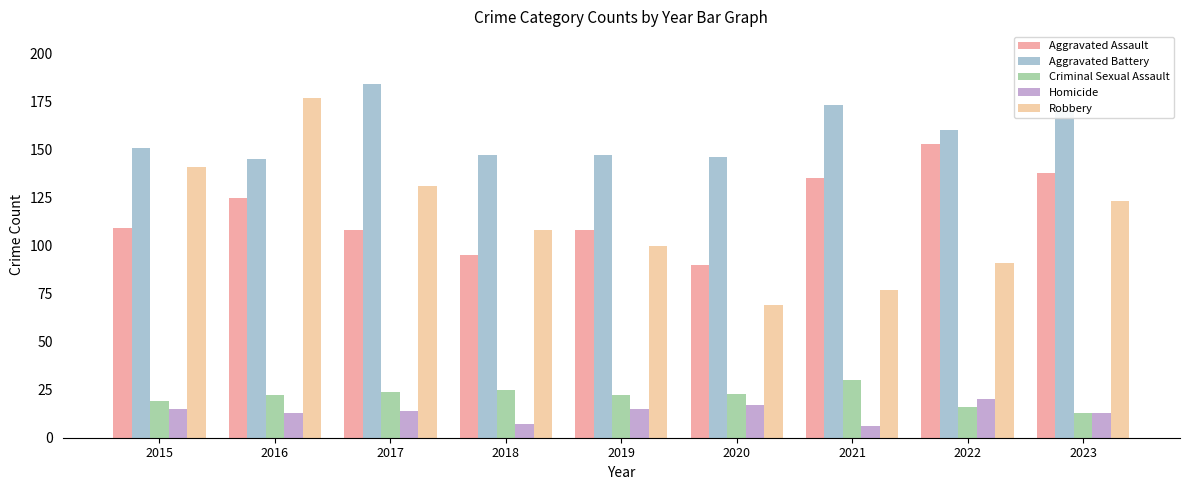

Reading left to right, what are all the values shown in this chart?

Aggravated Assault: 2015=109	2016=125	2017=108	2018=95	2019=108	2020=90	2021=135	2022=153	2023=138
Aggravated Battery: 2015=151	2016=145	2017=184	2018=147	2019=147	2020=146	2021=173	2022=160	2023=171
Criminal Sexual Assault: 2015=19	2016=22	2017=24	2018=25	2019=22	2020=23	2021=30	2022=16	2023=13
Homicide: 2015=15	2016=13	2017=14	2018=7	2019=15	2020=17	2021=6	2022=20	2023=13
Robbery: 2015=141	2016=177	2017=131	2018=108	2019=100	2020=69	2021=77	2022=91	2023=123